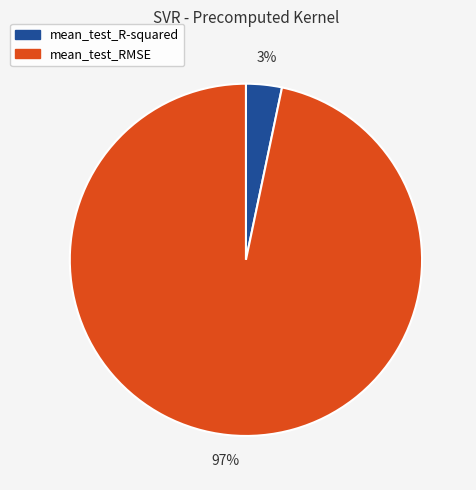

Does mean_test_RMSE represent more than half of the total?

Yes